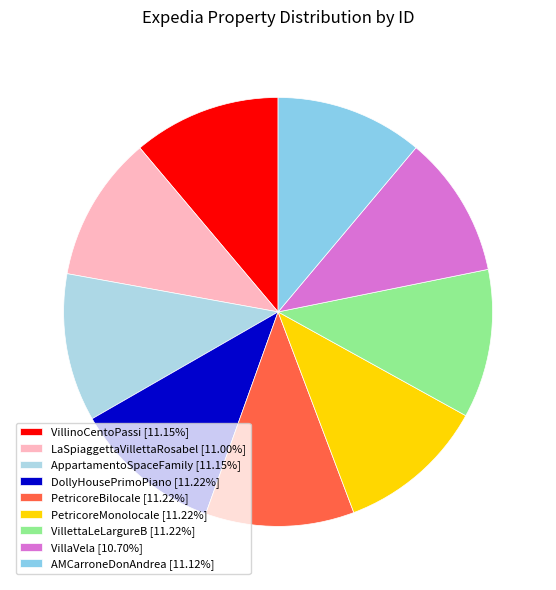

To the nearest percent, what portion does PetricoreMonolocale represent?

11%